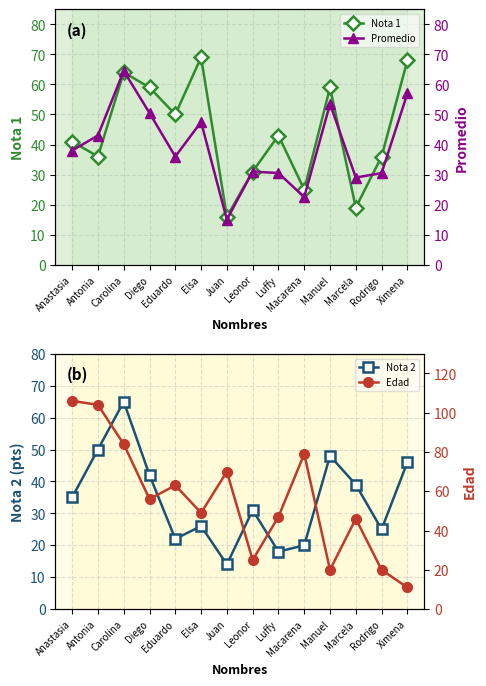

Between Anastasia and Rodrigo, which series saw the biggest shift?

Edad